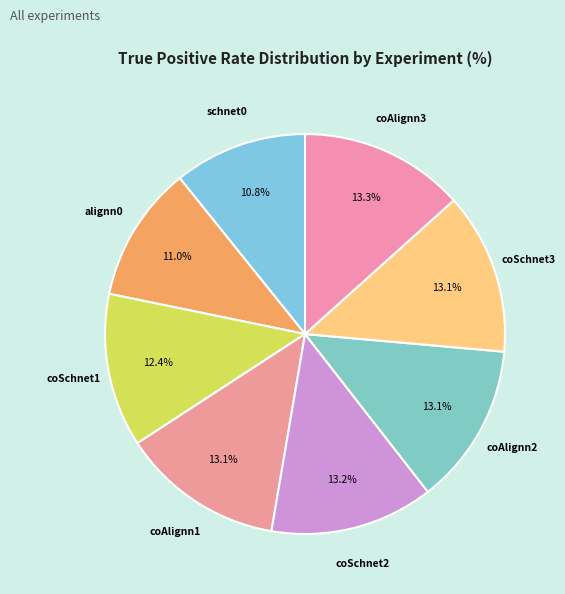

Does coAlignn1 represent more than half of the total?

No